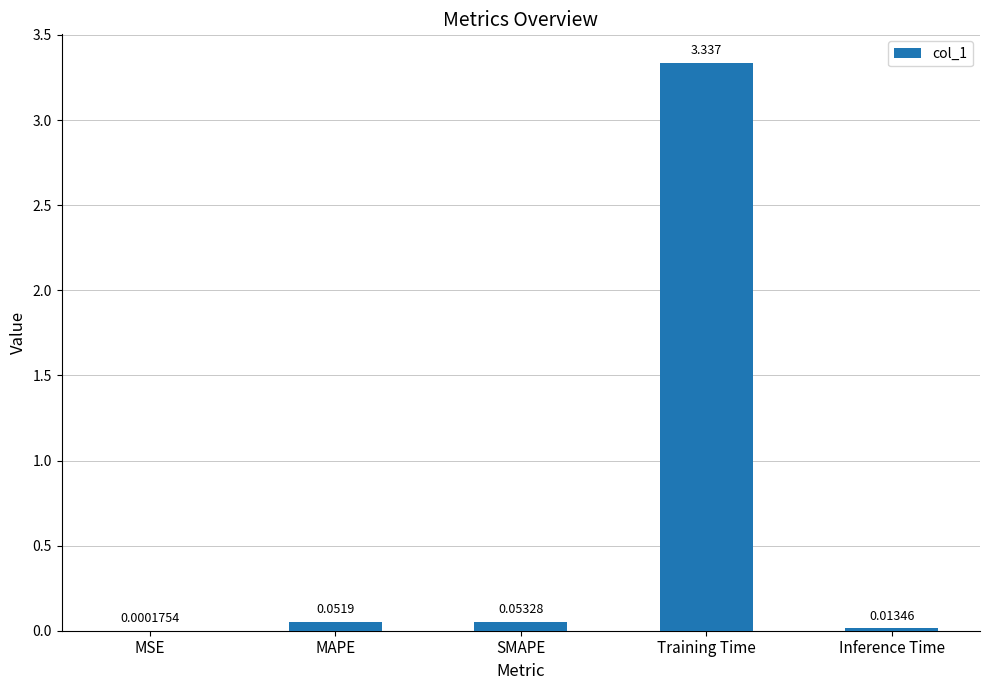

At which label is the value closest to 1?

SMAPE